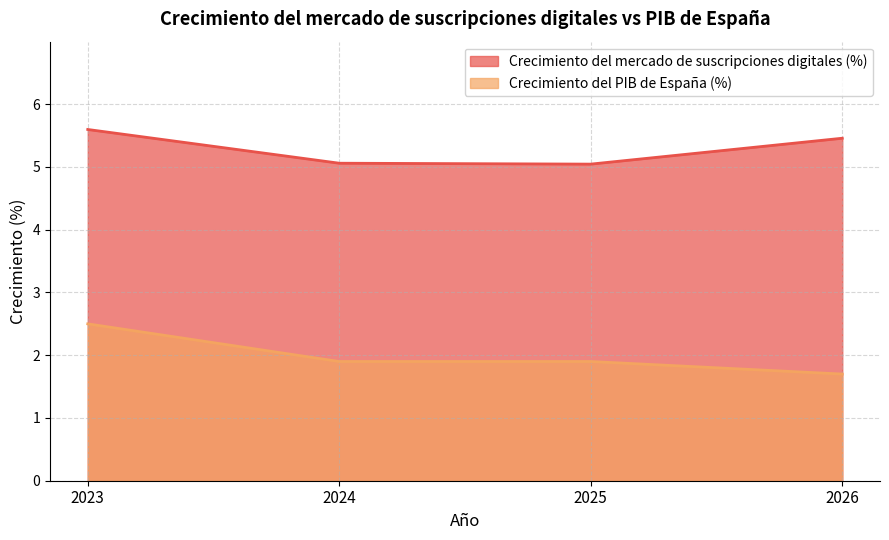

Does the chart display data point markers on the line(s)?

No